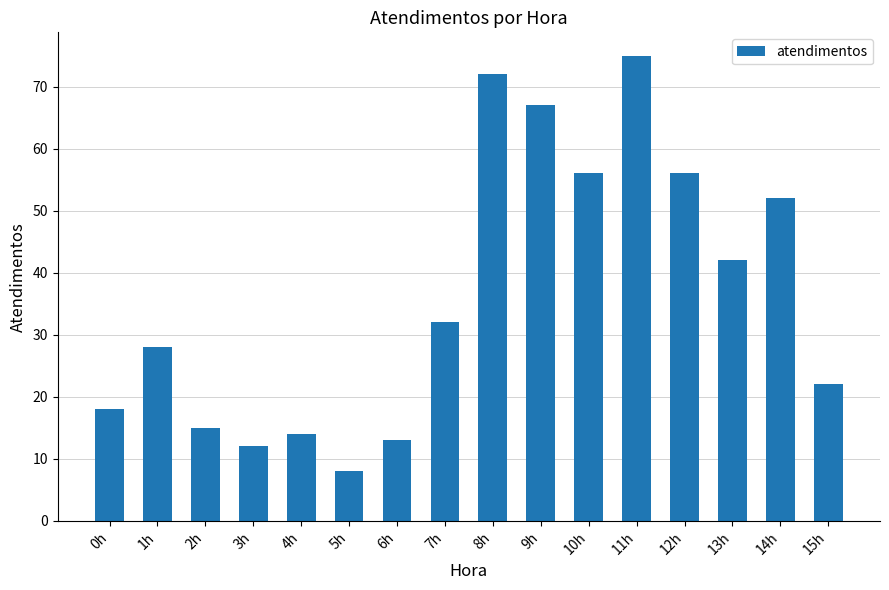

Reading left to right, what are all the values shown in this chart?

0h=18	1h=28	2h=15	3h=12	4h=14	5h=8	6h=13	7h=32	8h=72	9h=67	10h=56	11h=75	12h=56	13h=42	14h=52	15h=22